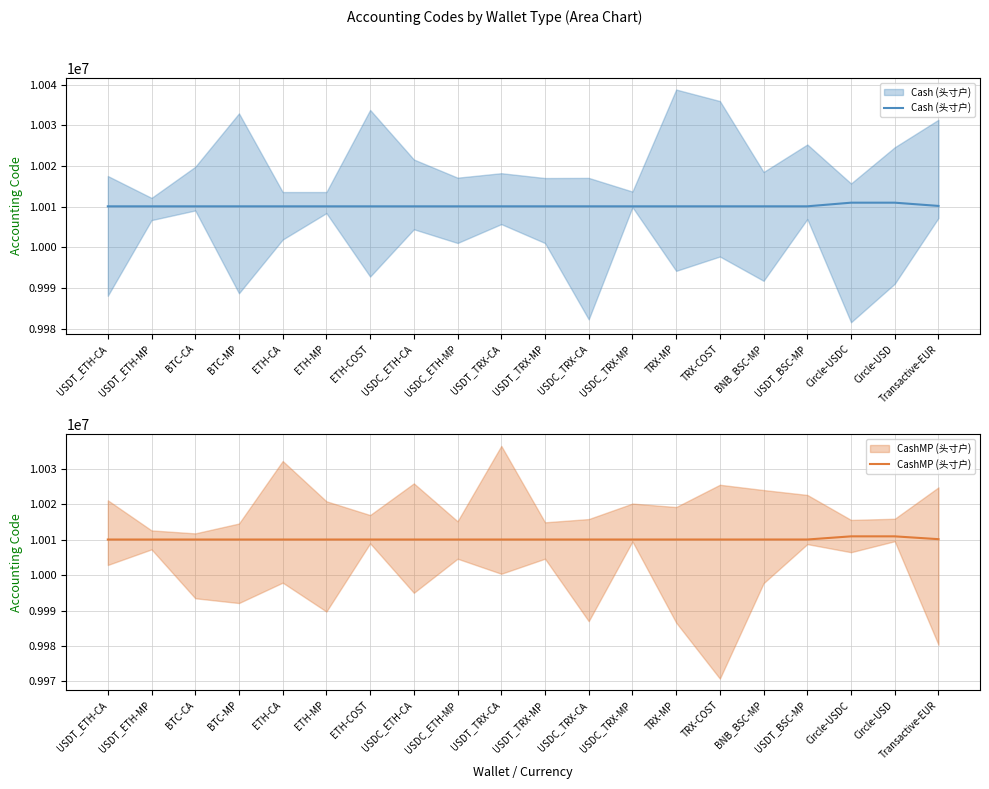

The value of CashMP (头寸户) at USDT_TRX-MP is 13014727. True or false?

False